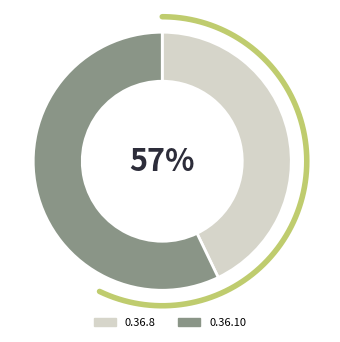

To the nearest percent, what percentage of the pie is 0.36.8?

43%